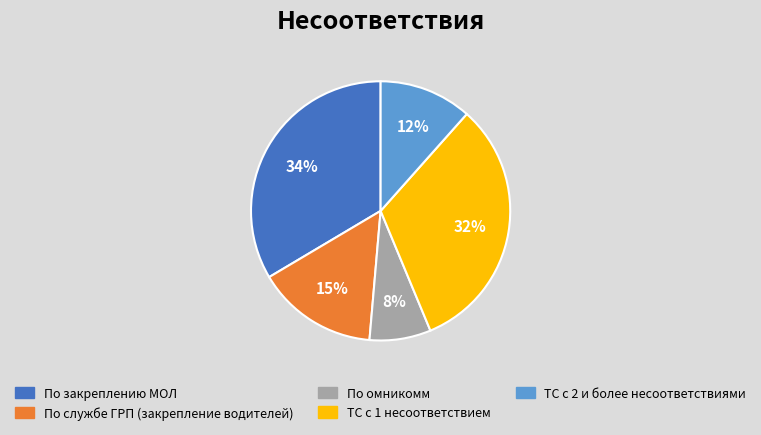

Is it true that По закреплению МОЛ is 45% of the pie?

False